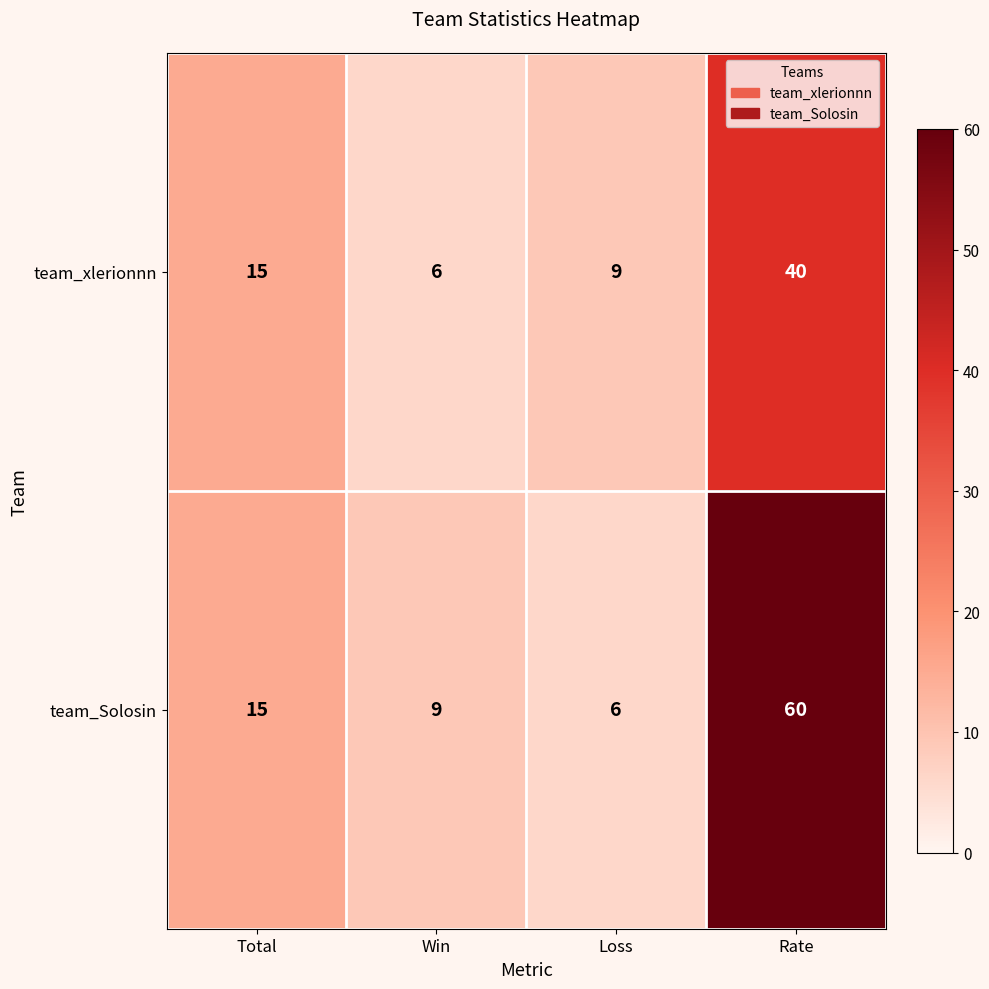

What is the sum of all team_xlerionnn values?

70